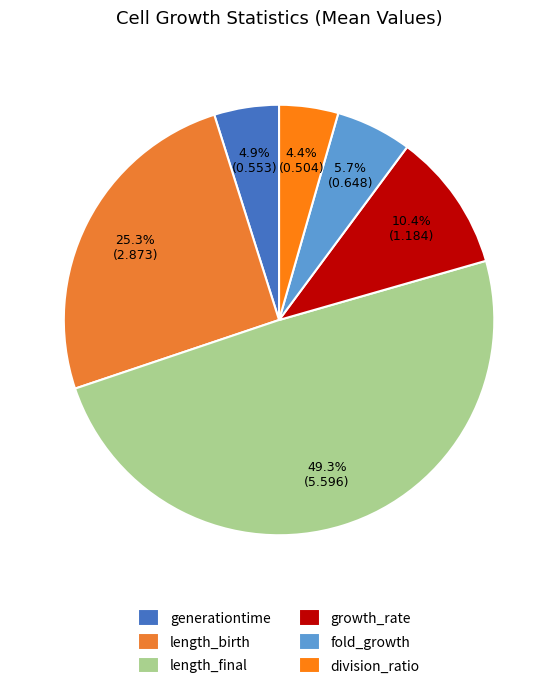

What is the ratio of the value at fold_growth to the value at growth_rate?

0.5